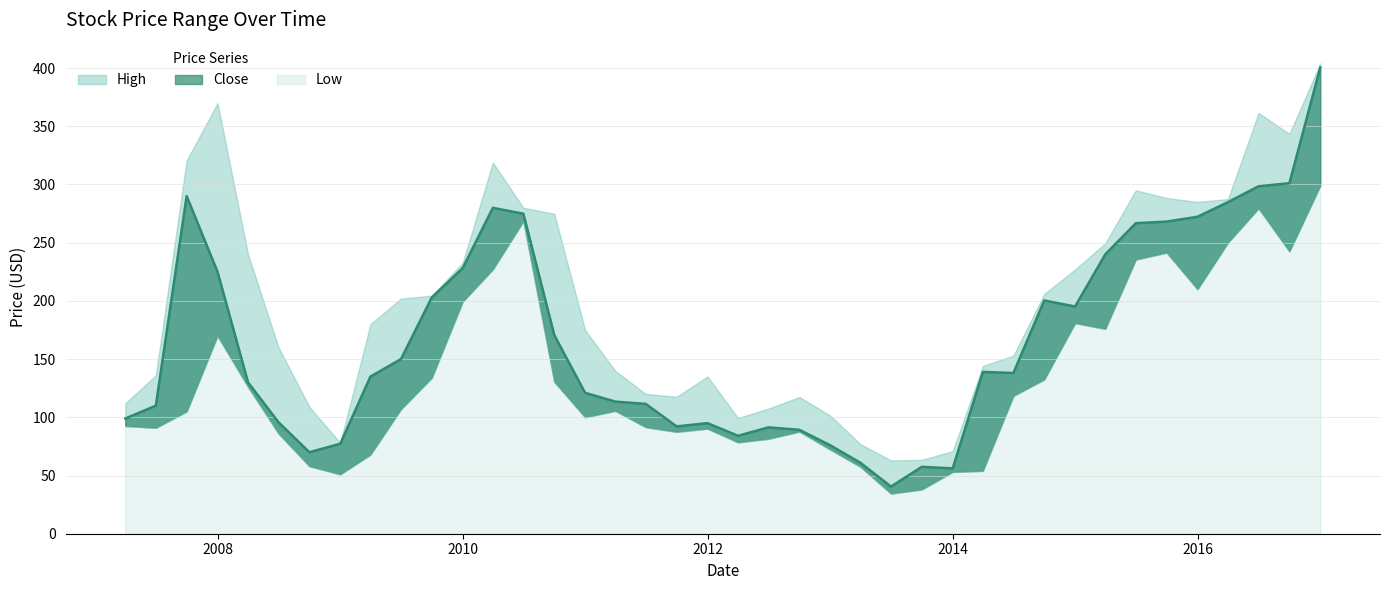

At which category does the chart reach its minimum across all series?

2013-07-01